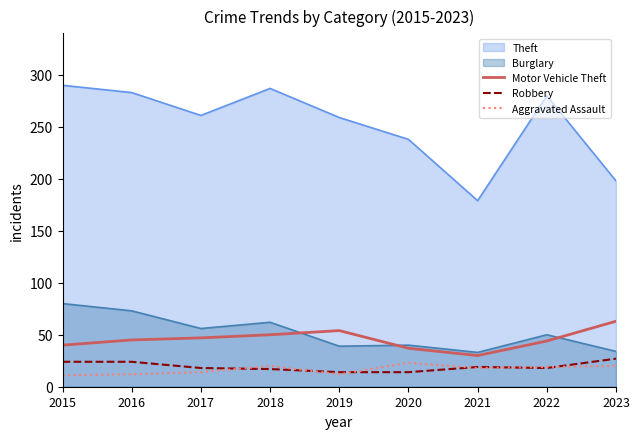

How many interior local peaks does the Motor Vehicle Theft series have?

1